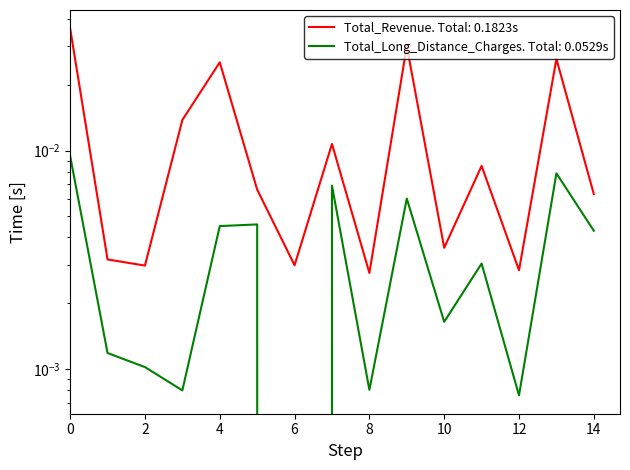

Is the value of Total_Revenue at 9 greater than the value of Total_Long_Distance_Charges at 3?

Yes